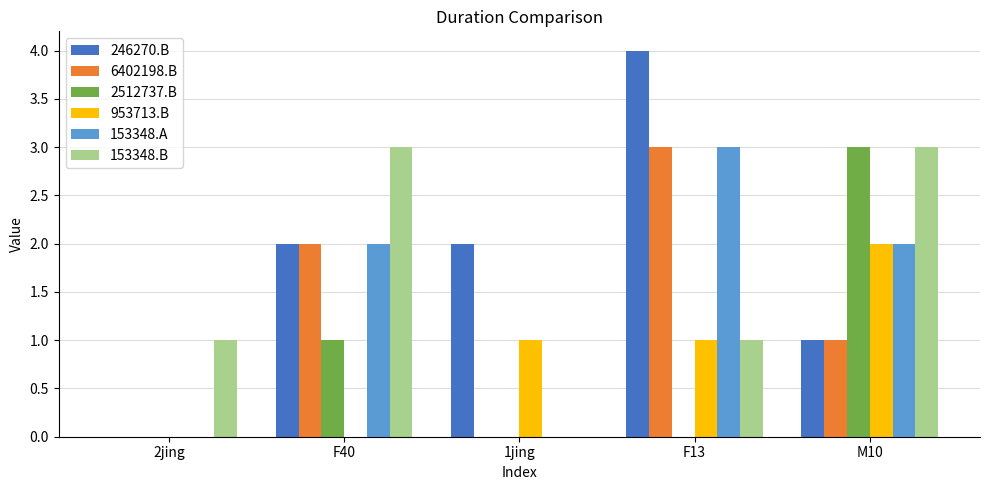

Reading right to left, transcribe all the data shown in this chart.

246270.B: 1	4	2	2	0
6402198.B: 1	3	0	2	0
2512737.B: 3	0	0	1	0
953713.B: 2	1	1	0	0
153348.A: 2	3	0	2	0
153348.B: 3	1	0	3	1